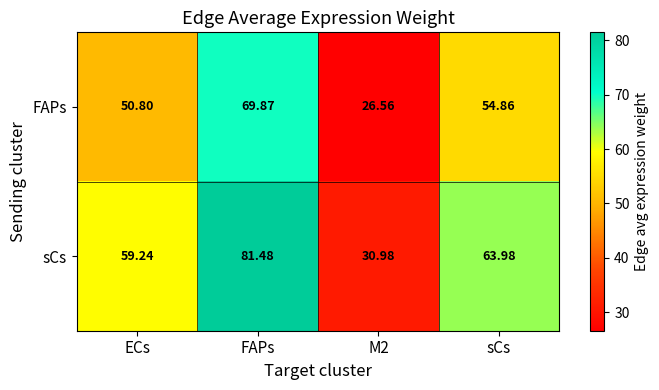

Rank the series at FAPs from lowest to highest value.

FAPs, sCs